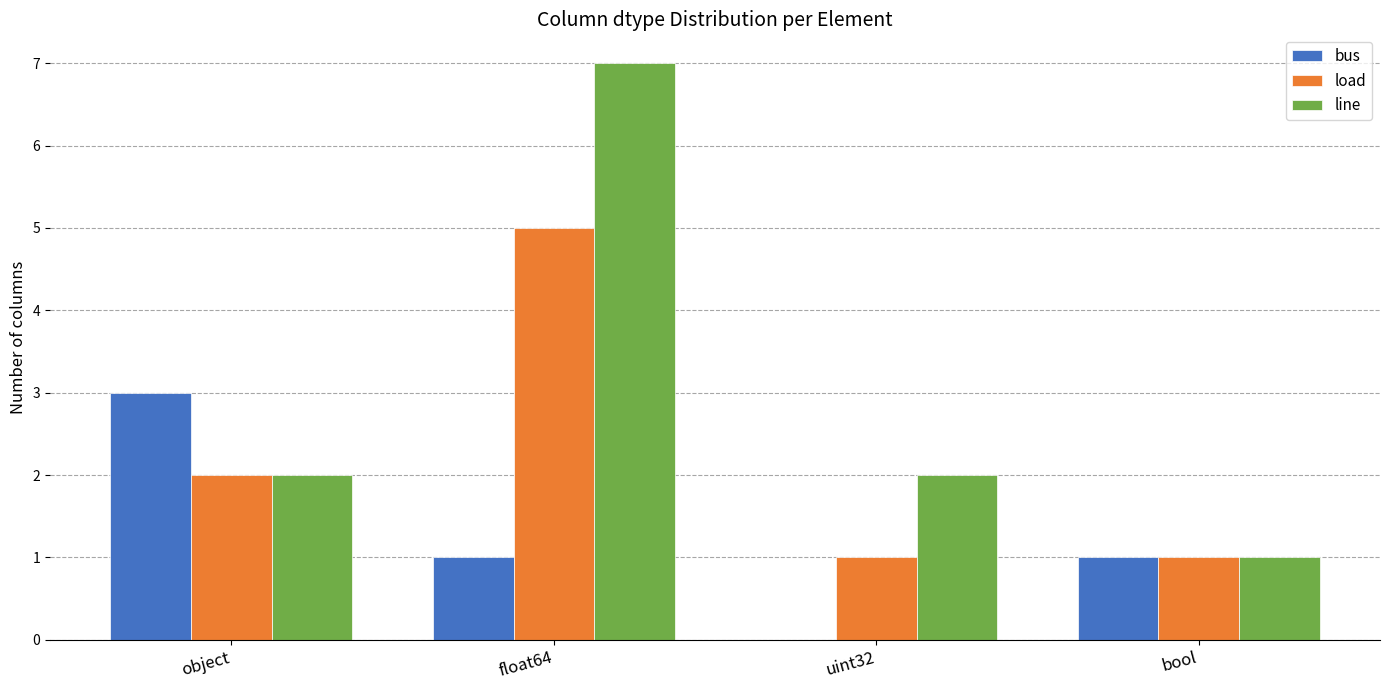

What value does the bus series have at float64?

1